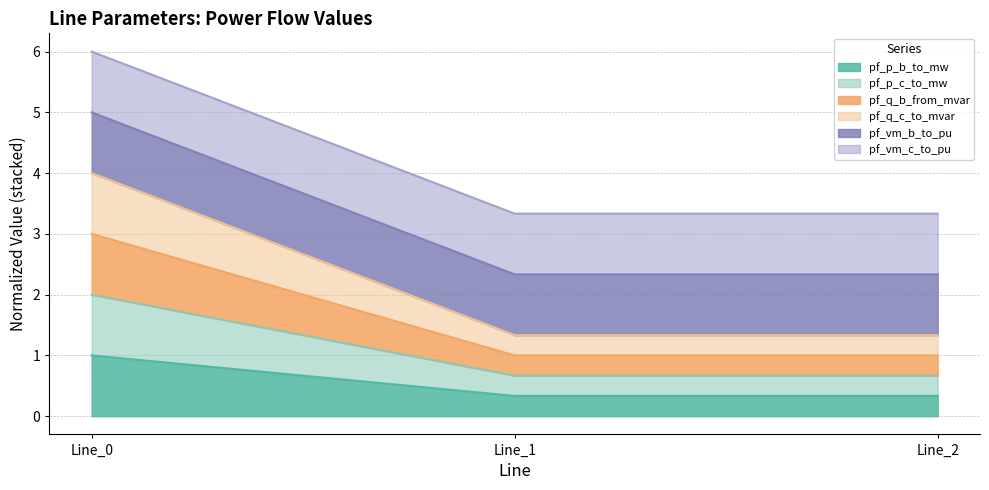

Between Line_2 and Line_0, which is larger?

Line_0